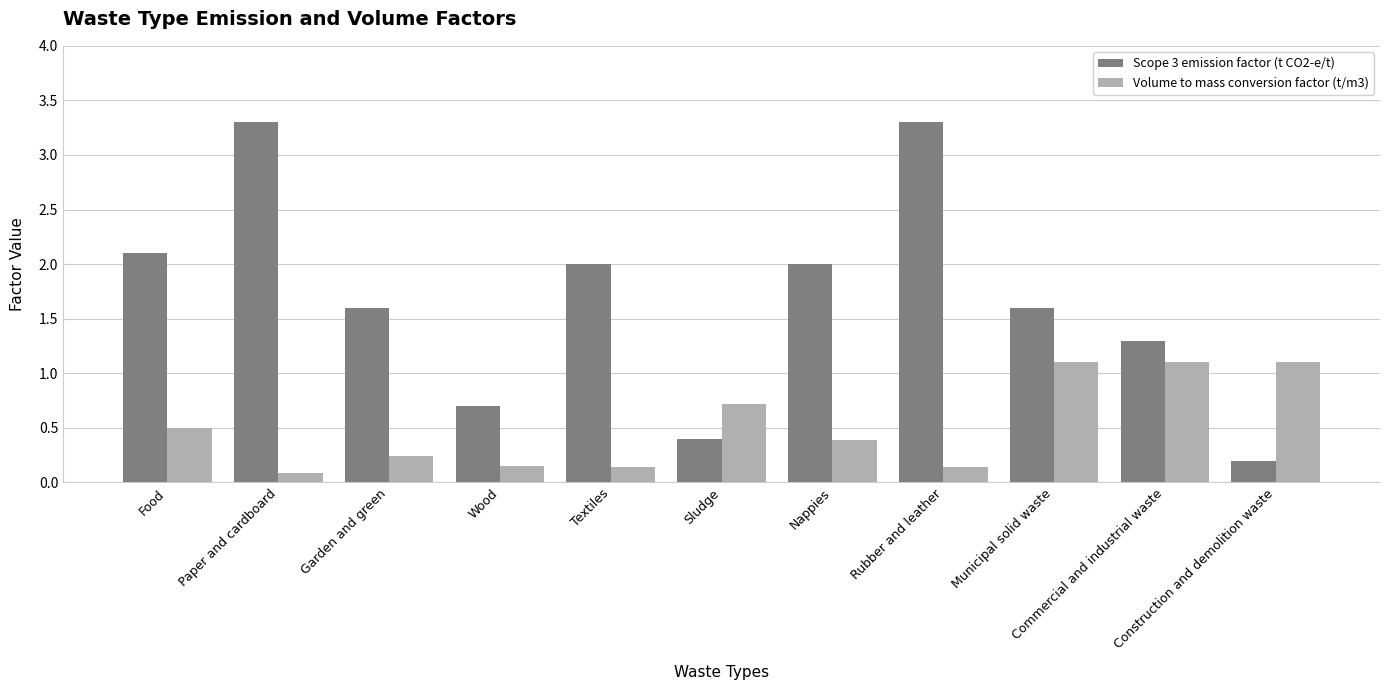

At which label does Scope 3 emission factor (t CO2-e/t) reach its minimum?

Construction and demolition waste